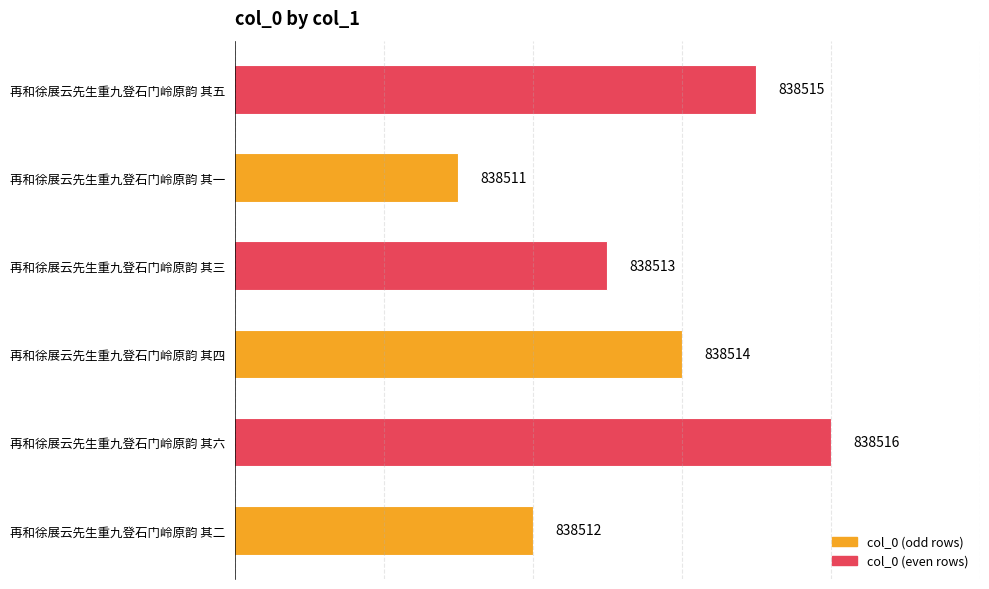

Reading bottom to top, transcribe all the data shown in this chart.

838512	838516	838514	838513	838511	838515